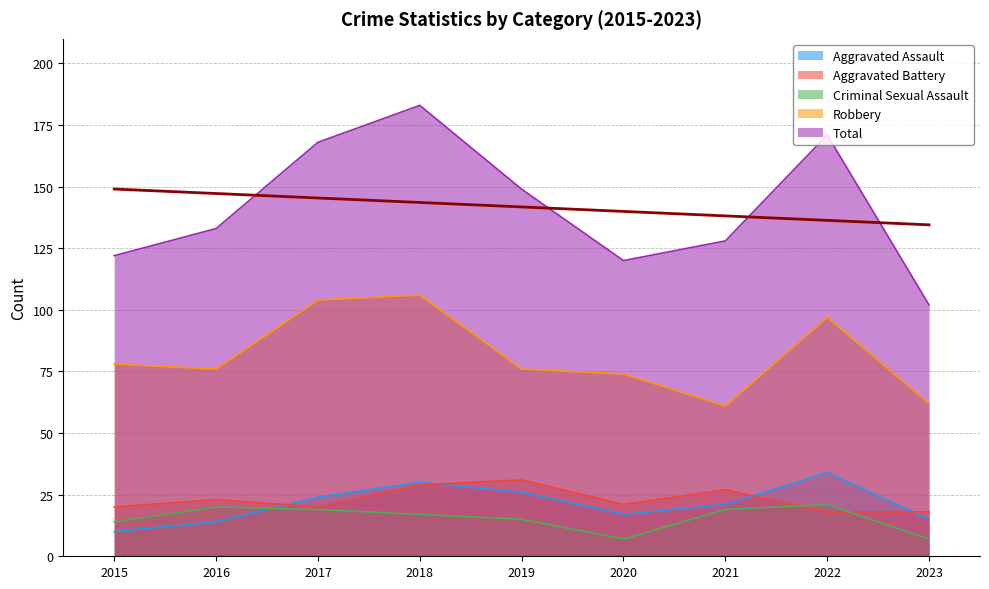

Where does the Aggravated Battery series first go above 21?

2016